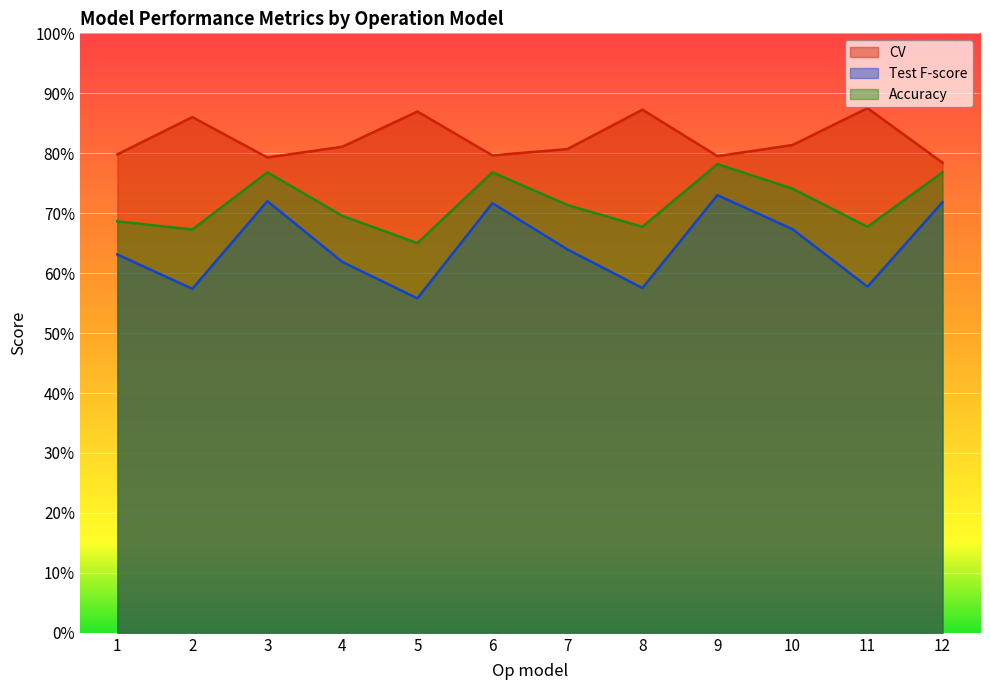

Which series has the largest total across all categories?

CV